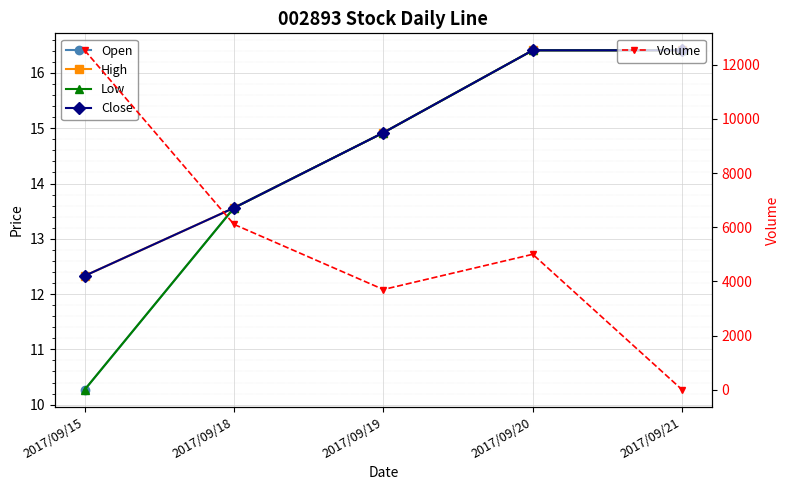

Reading right to left, transcribe all the data shown in this chart.

Open: 2017/09/21=16.4	2017/09/20=16.4	2017/09/19=14.9	2017/09/18=13.6	2017/09/15=10.3
High: 2017/09/21=16.4	2017/09/20=16.4	2017/09/19=14.9	2017/09/18=13.6	2017/09/15=12.3
Low: 2017/09/21=16.4	2017/09/20=16.4	2017/09/19=14.9	2017/09/18=13.6	2017/09/15=10.3
Close: 2017/09/21=16.4	2017/09/20=16.4	2017/09/19=14.9	2017/09/18=13.6	2017/09/15=12.3
Volume: 2017/09/21=0.0	2017/09/20=5000.0	2017/09/19=3700.0	2017/09/18=6104.0	2017/09/15=12530.0